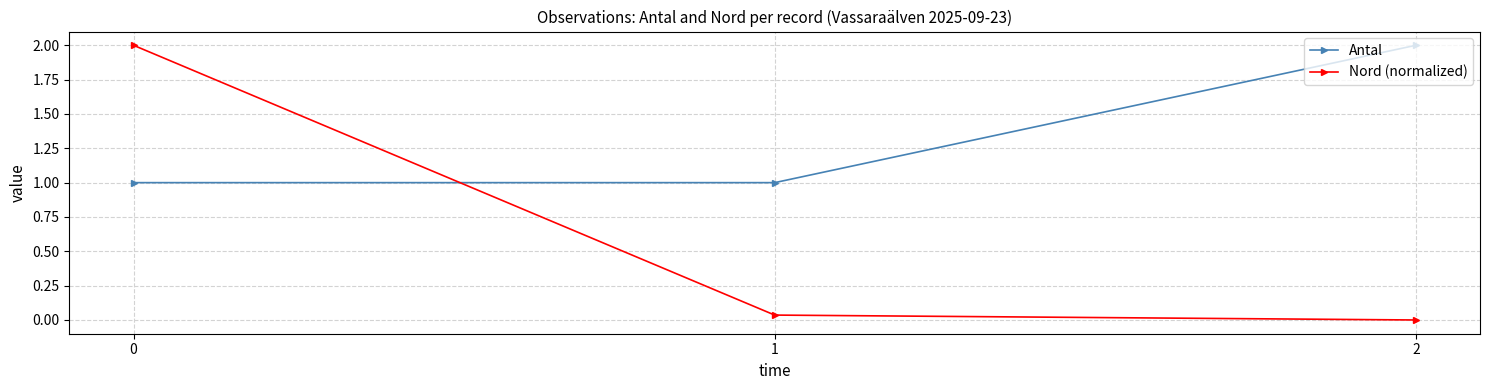

True or false: Antal has a value of 2.0 at 2.

True